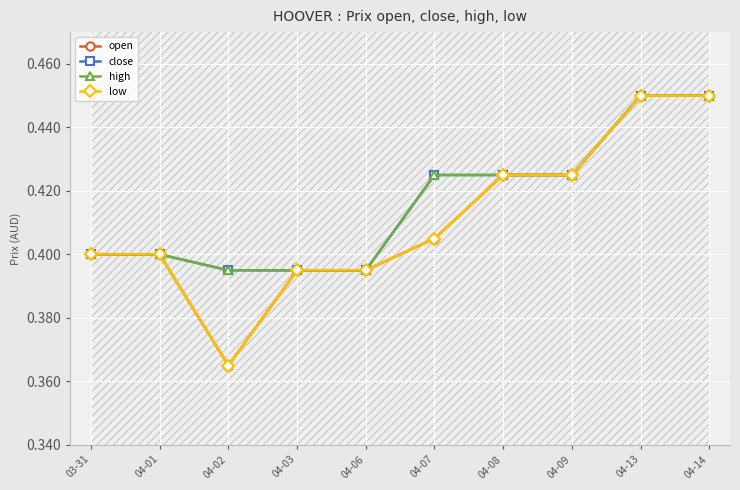

Which has a higher value, 04-14 or 04-08?

04-14